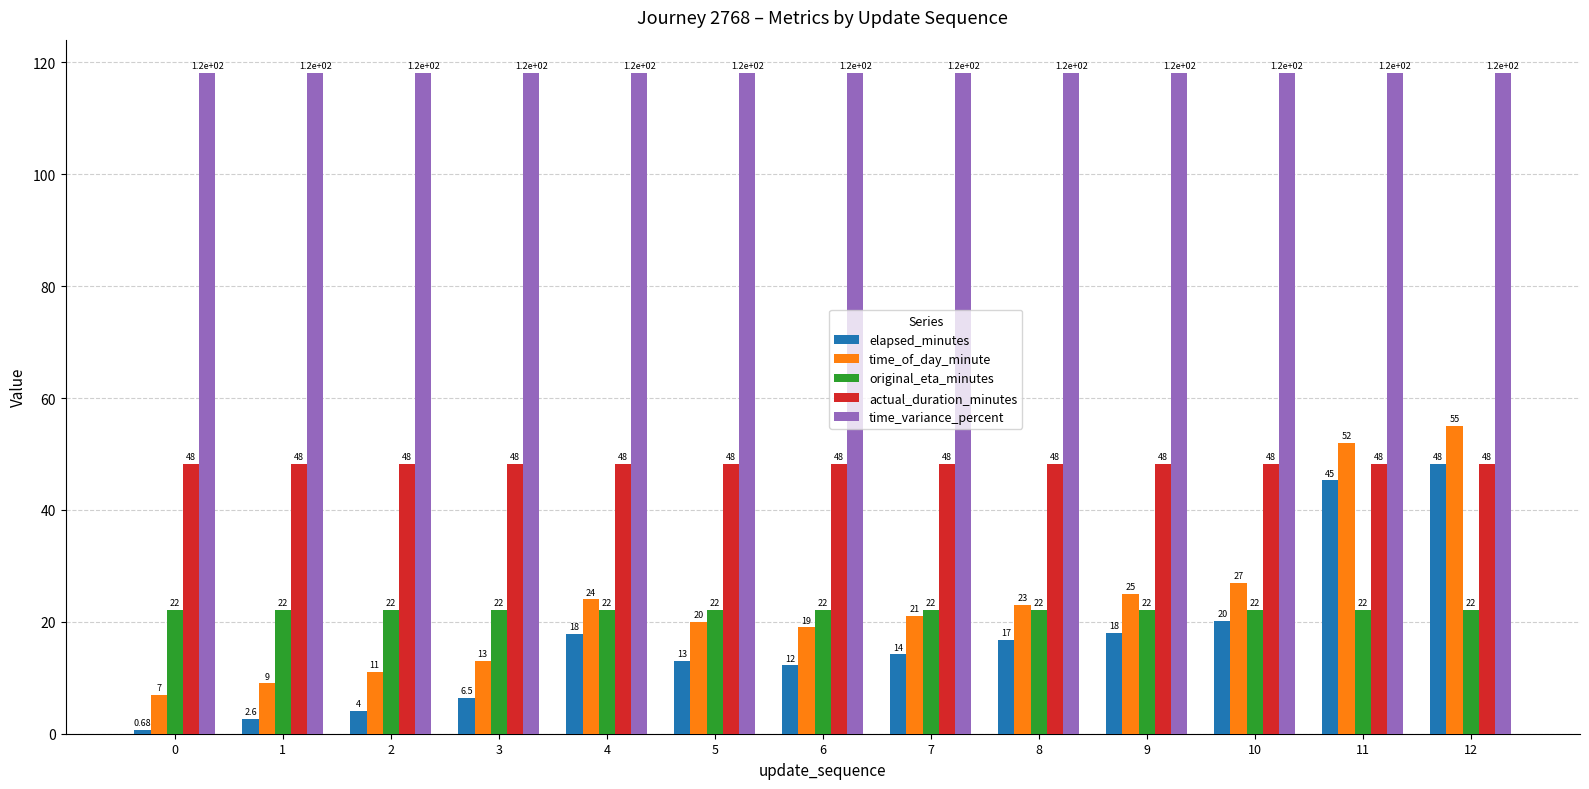

What is the approximate value of time_variance_percent at 0?

118.2